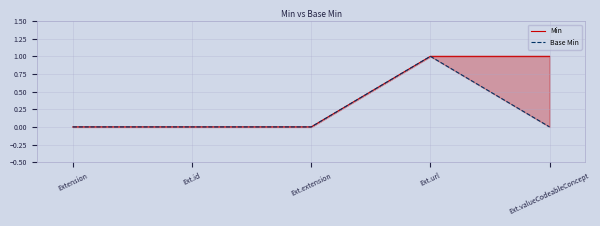

Which category has the lowest value in the Min series?

Extension